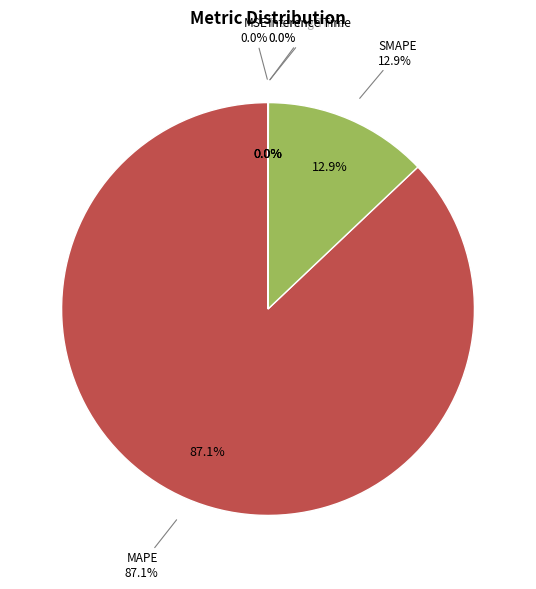

Is it true that MAPE is 72% of the pie?

False